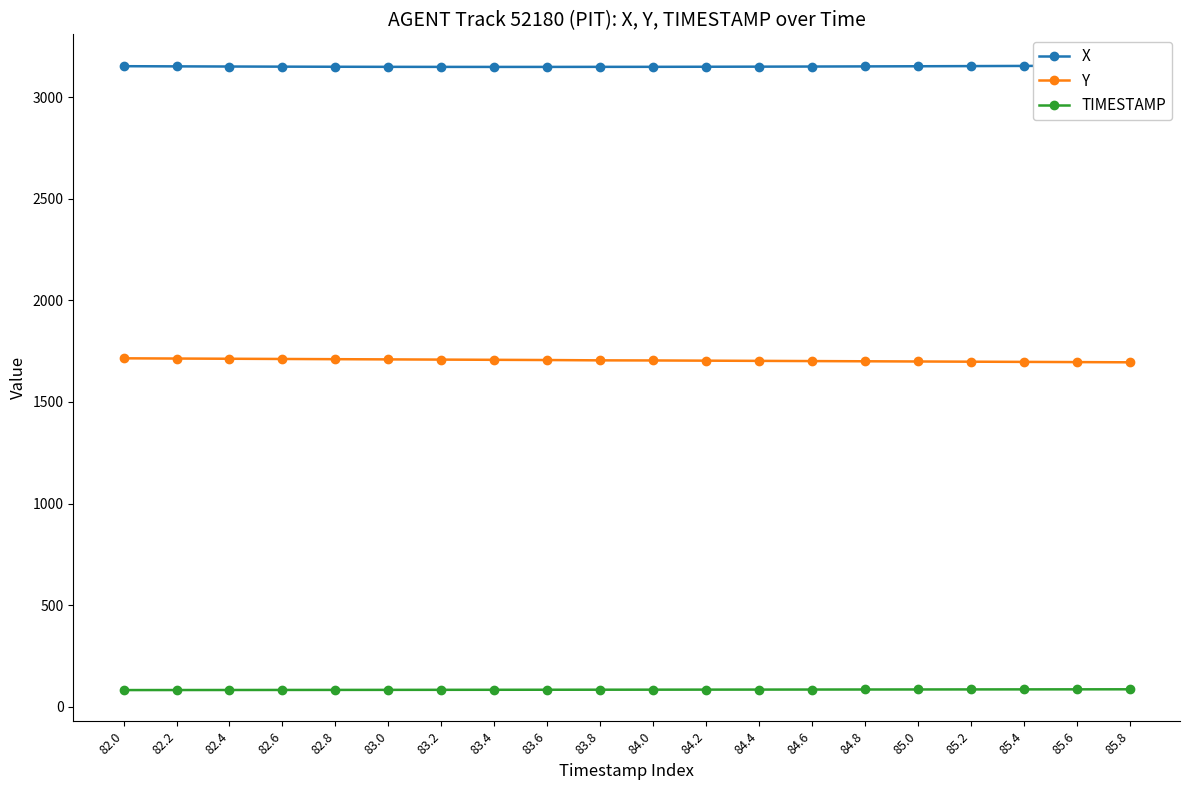

At which label is X closest to 3152?

82.2